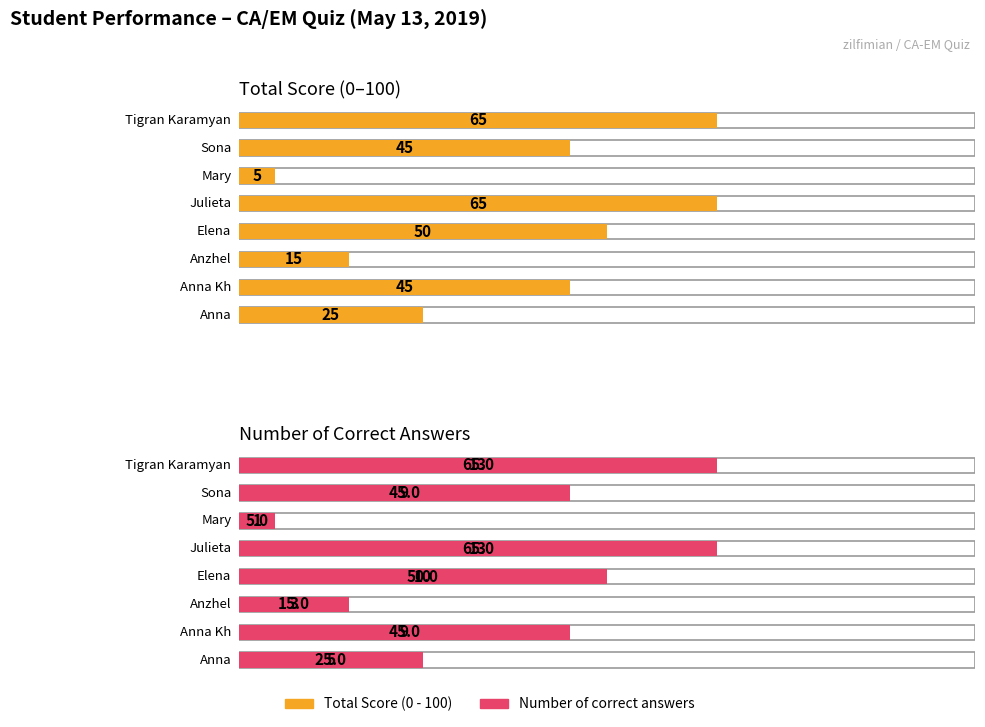

What is the sum of all Total Score (0 - 100) values?

315